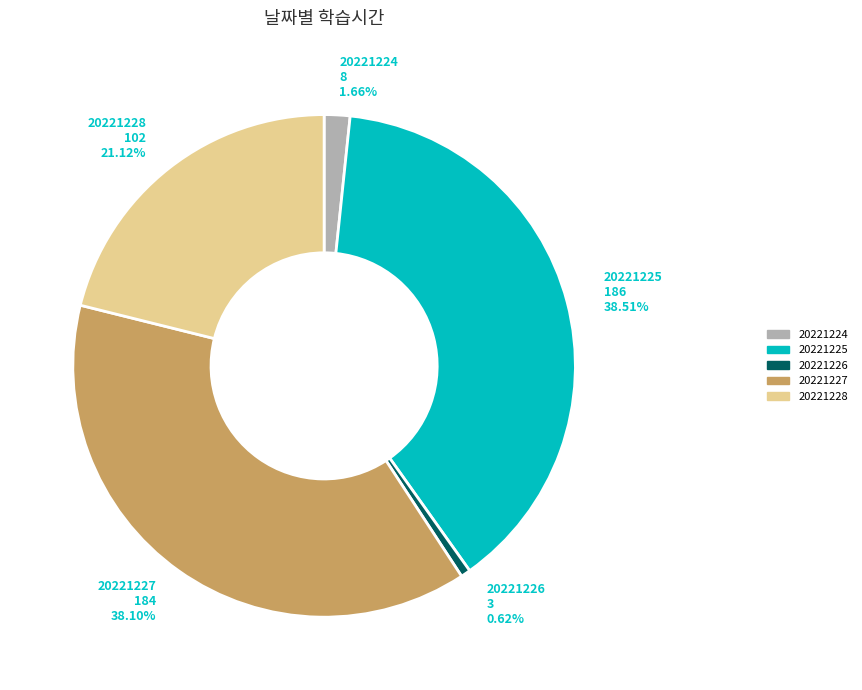

Is 20221228 the majority of the pie?

No